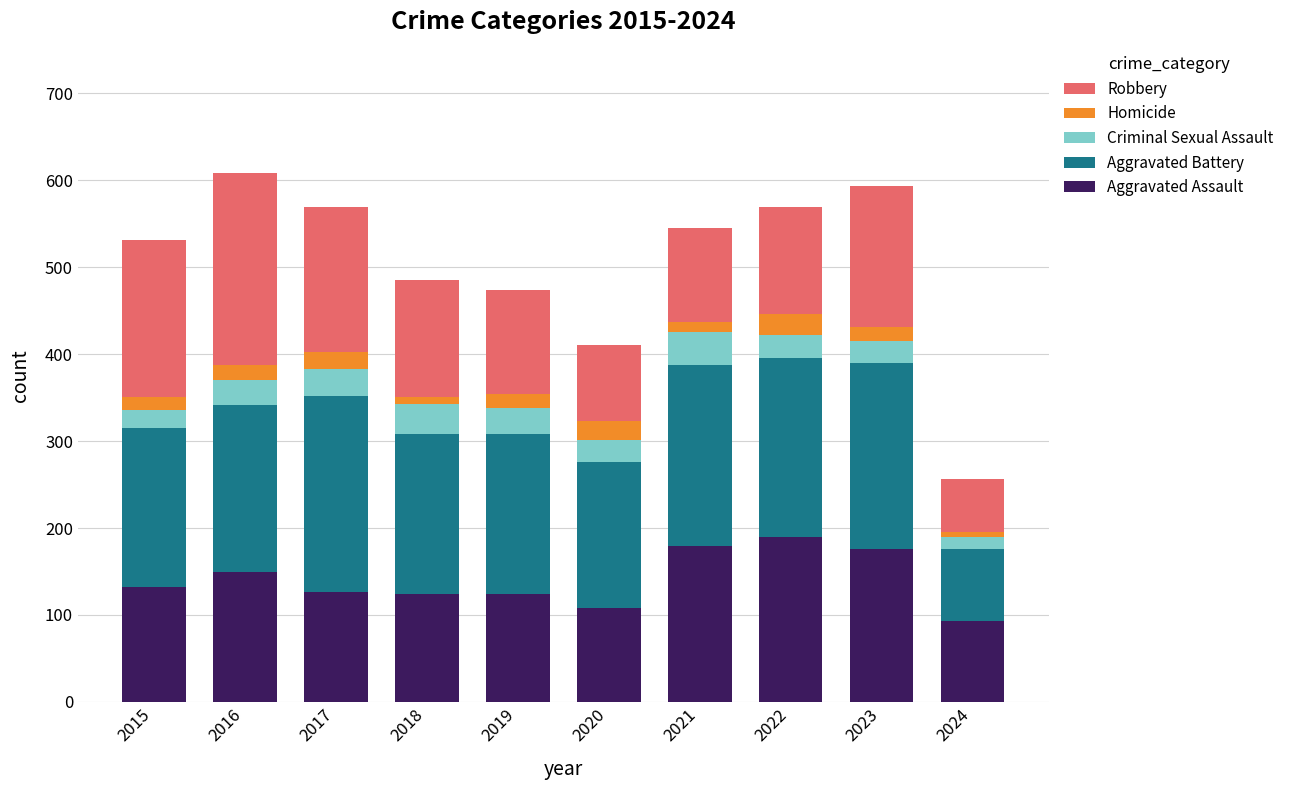

What is the difference between the maximum and minimum values in the Aggravated Assault series?

97